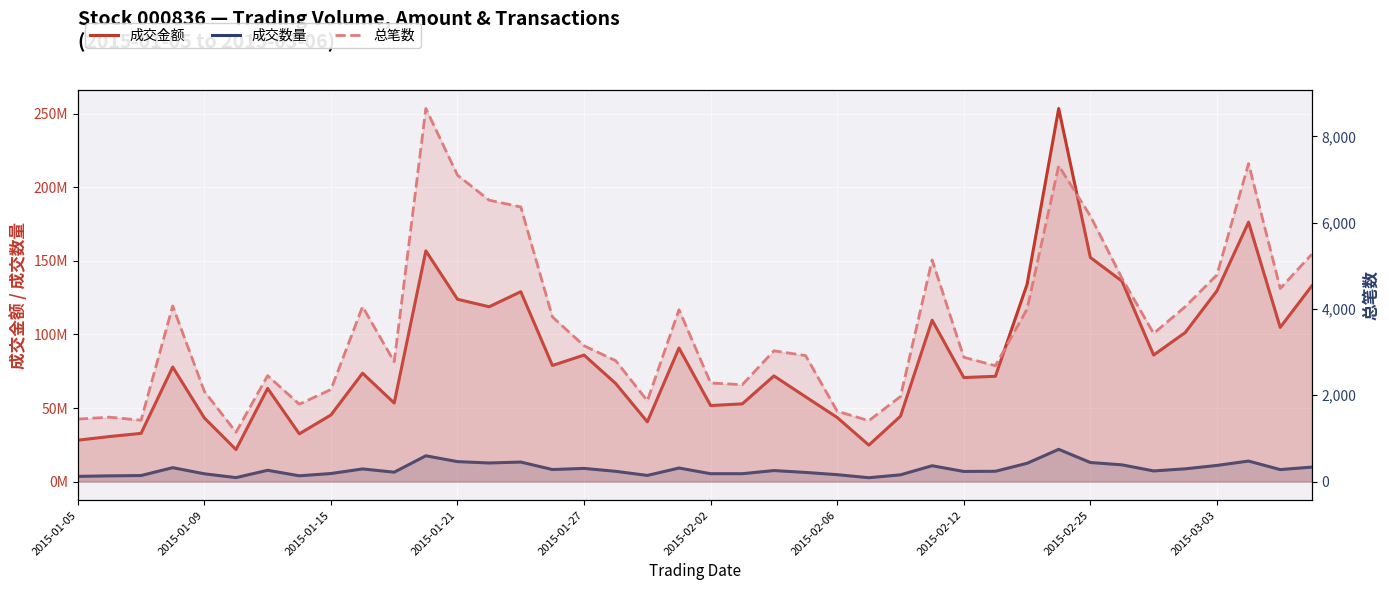

How many data points in 总笔数 are less than 3147?

20